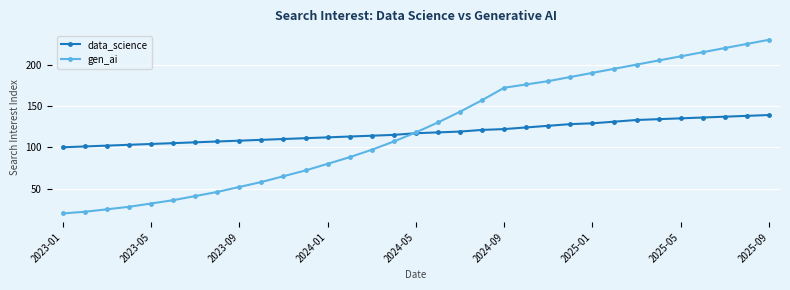

What is the value of the data_science point at the 8th from the left?

107